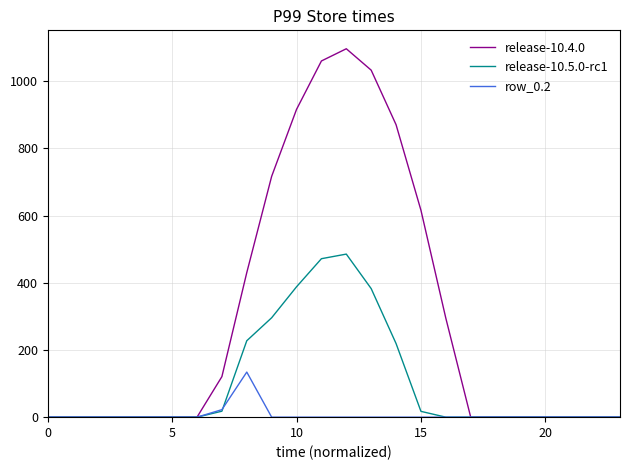

Which series has the largest total across all categories?

release-10.4.0